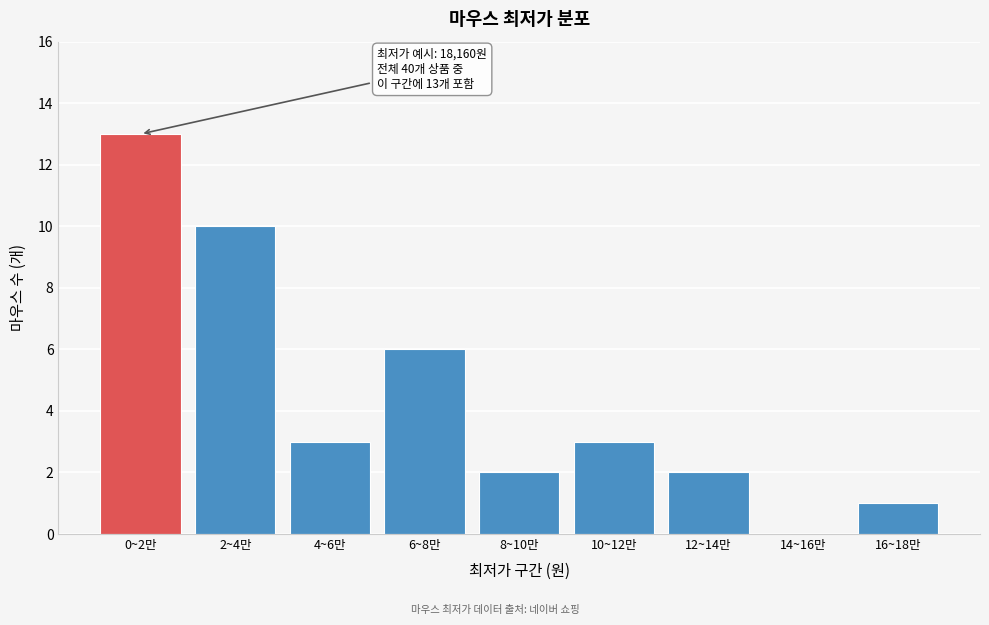

Reading left to right, what are all the values shown in this chart?

0~2만=13	2~4만=10	4~6만=3	6~8만=6	8~10만=2	10~12만=3	12~14만=2	14~16만=0	16~18만=1